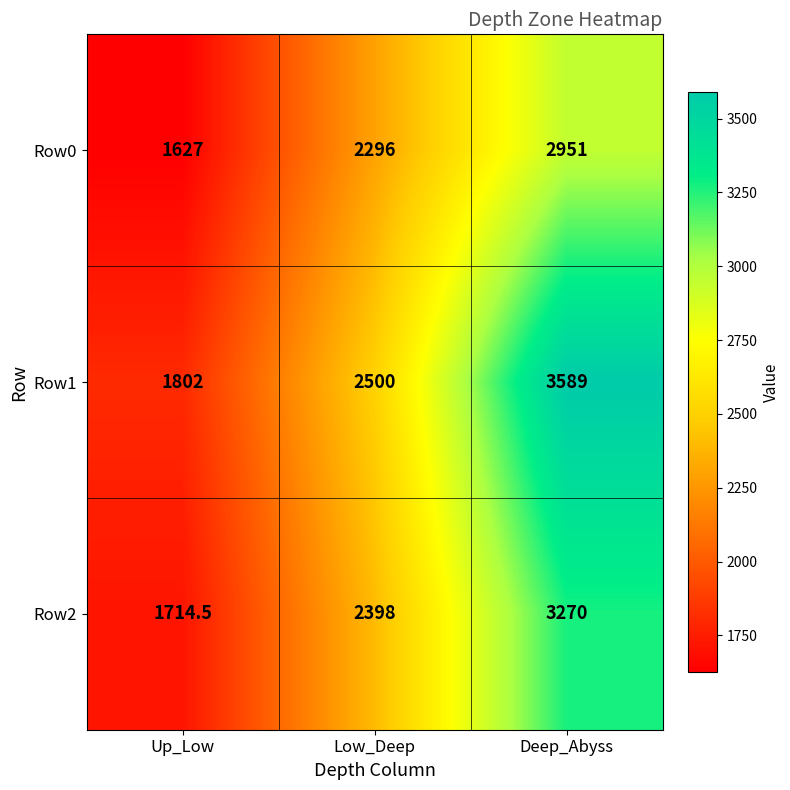

Which series has the largest total across all categories?

Row1